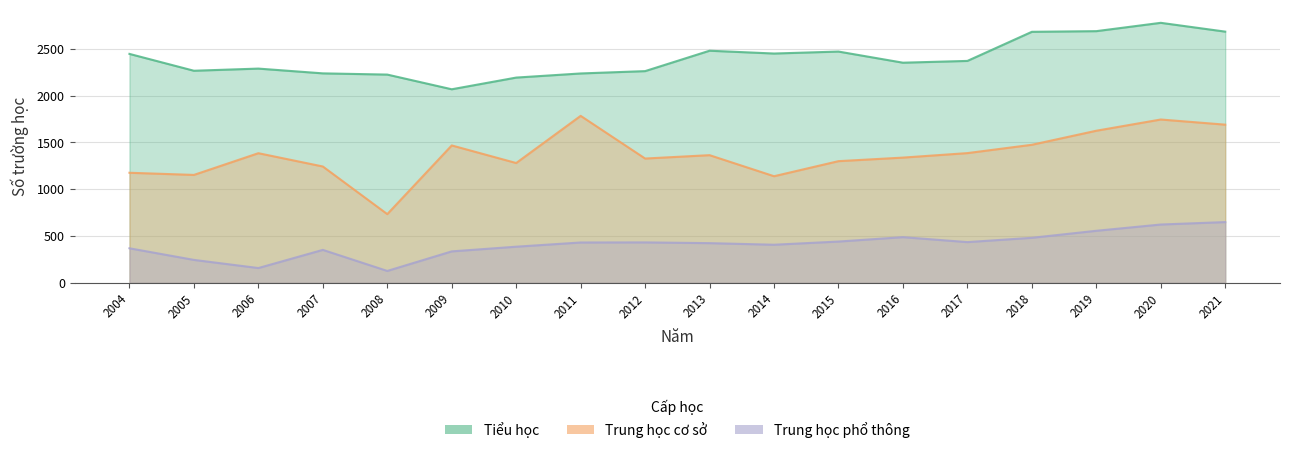

Which category has the lowest value in the Trung học cơ sở series?

2008